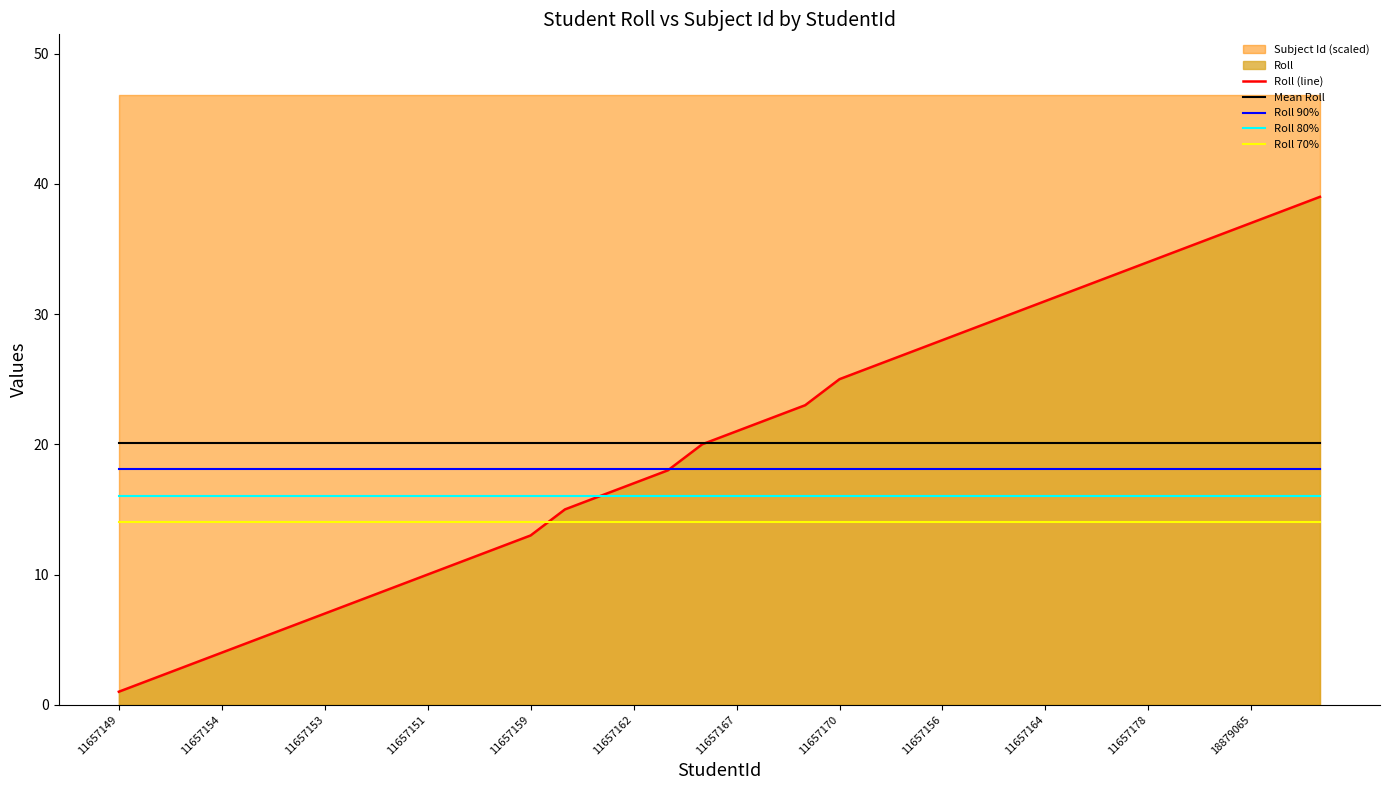

The Roll 80% series shows 22.0 at 11657159. True or false?

False